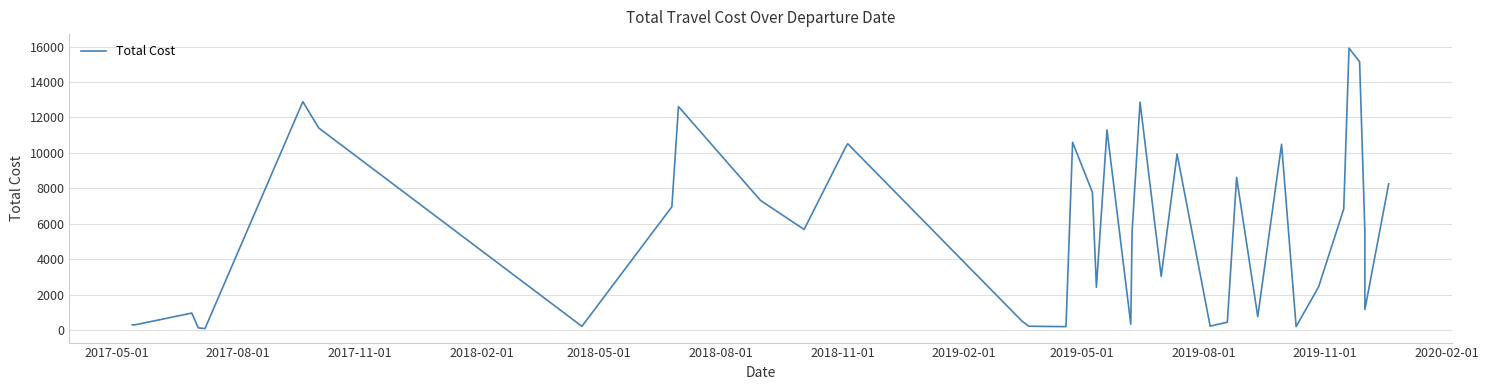

True or false: there are more than 0 points higher than both neighbors.

True